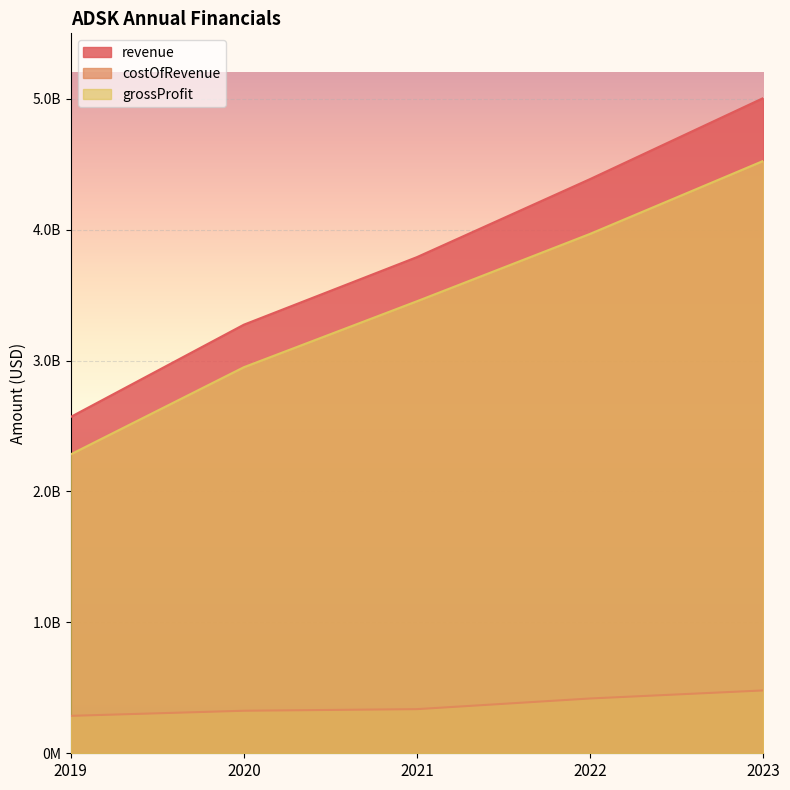

What is the total value across all series at 2022?

8772800000